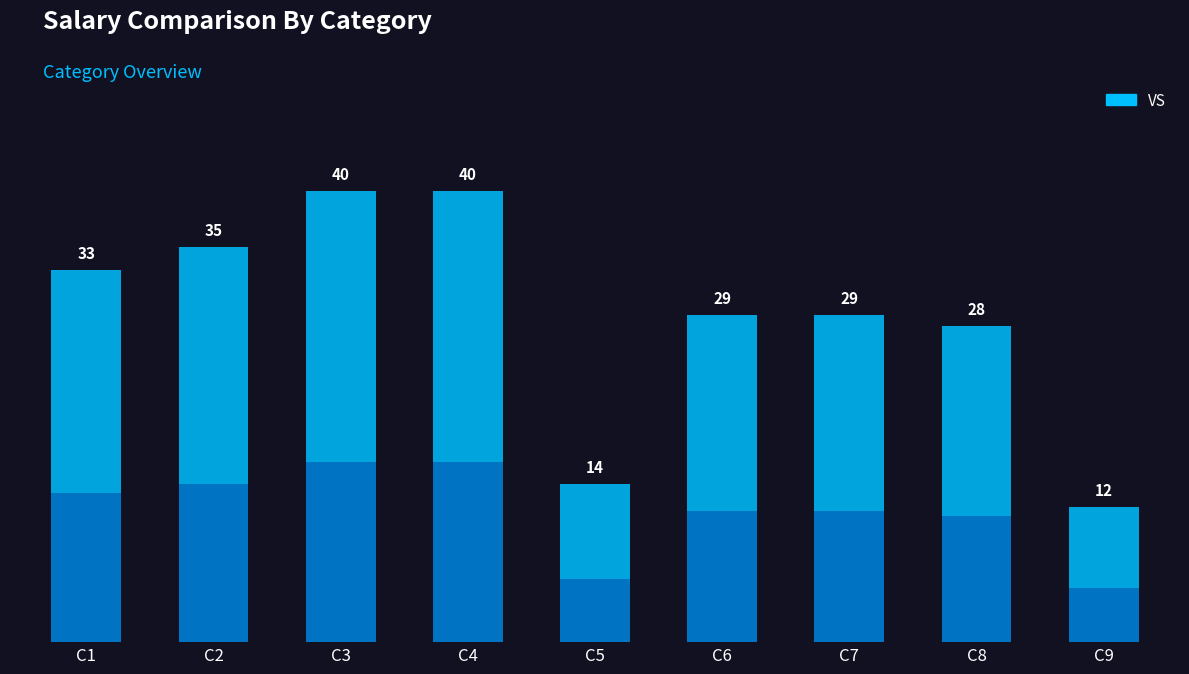

List the labels in order of value, smallest first.

C9, C5, C8, C6, C7, C1, C2, C3, C4